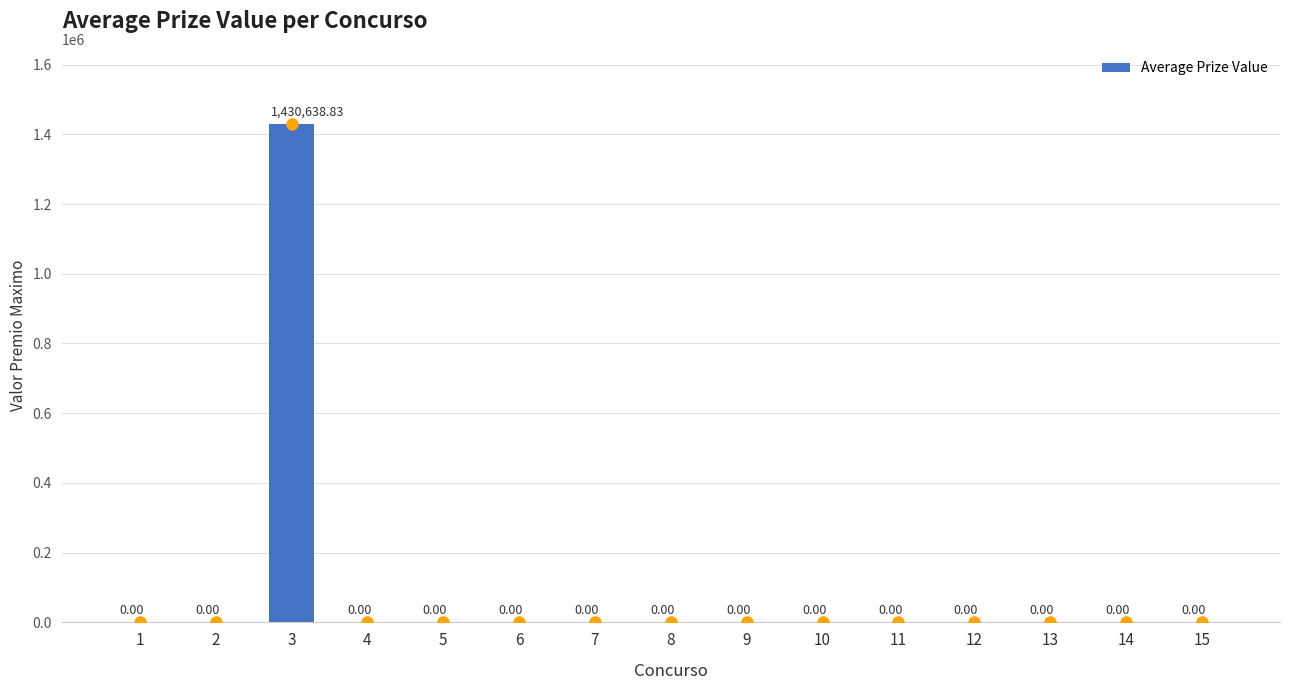

Which category has the highest value across all series?

3